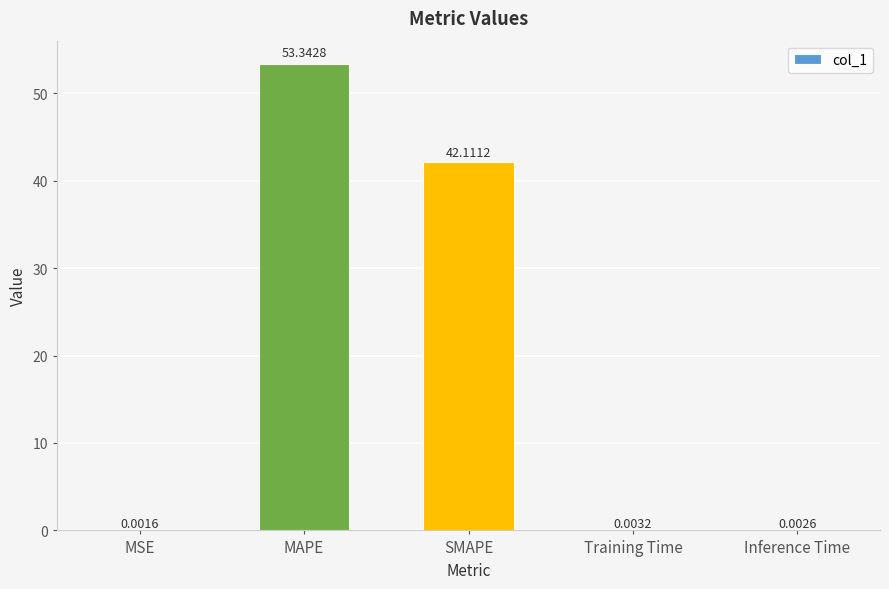

At which label is the value closest to 26?

SMAPE